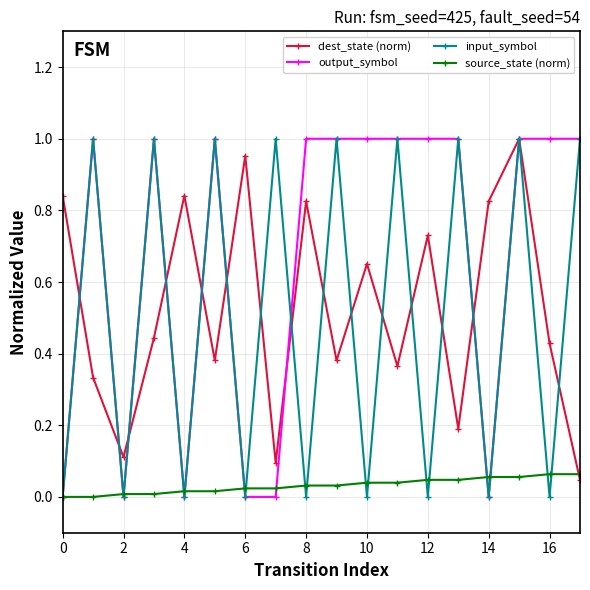

What are all the series names shown in the legend?

dest_state (norm), output_symbol, input_symbol, source_state (norm)